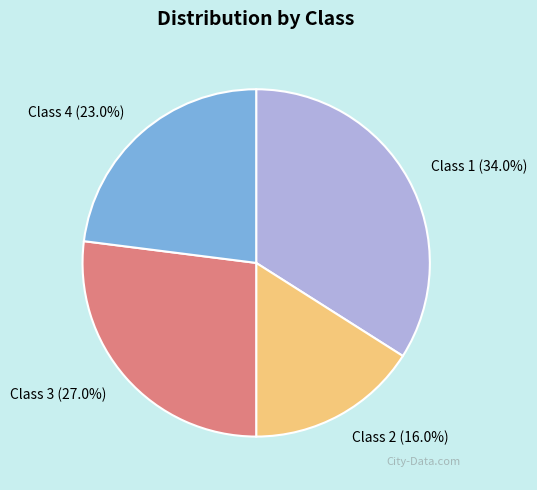

What percentage is NOT represented by Class 3?

73.0%